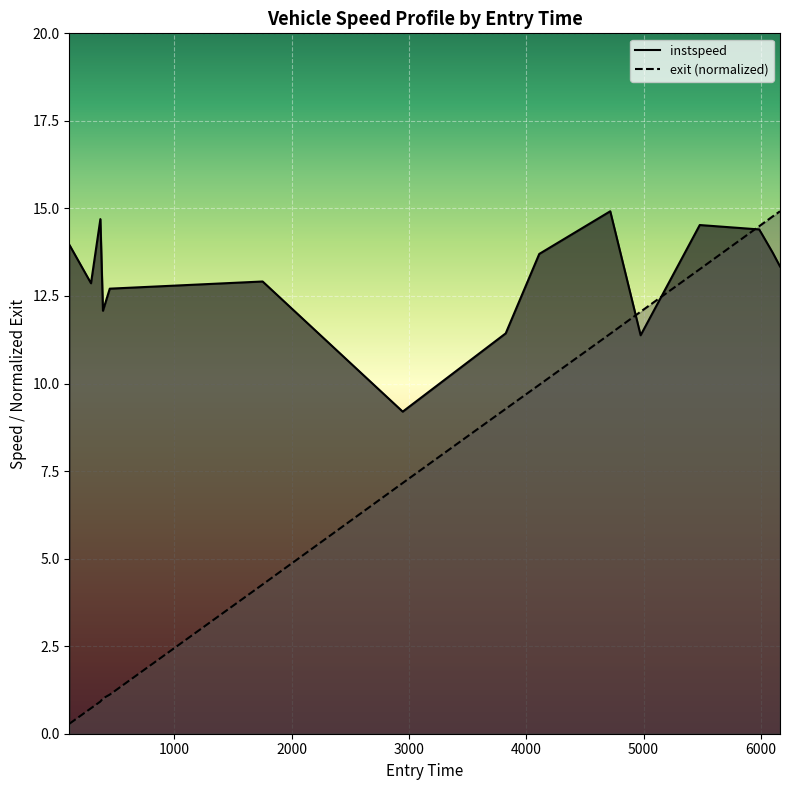

True or false: instspeed has more than 1 interior local peaks.

True